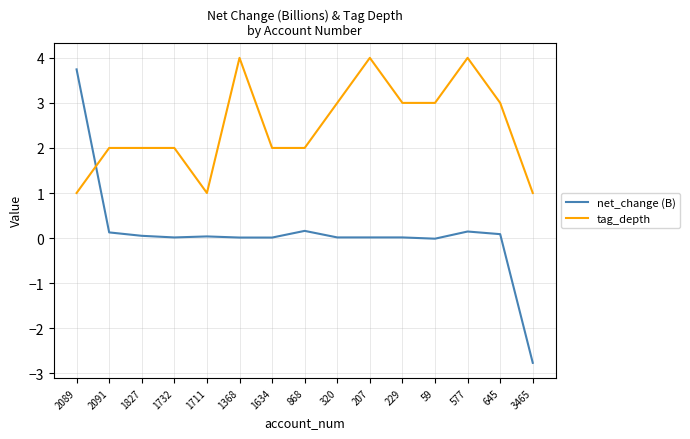

Does the chart display data point markers on the line(s)?

No